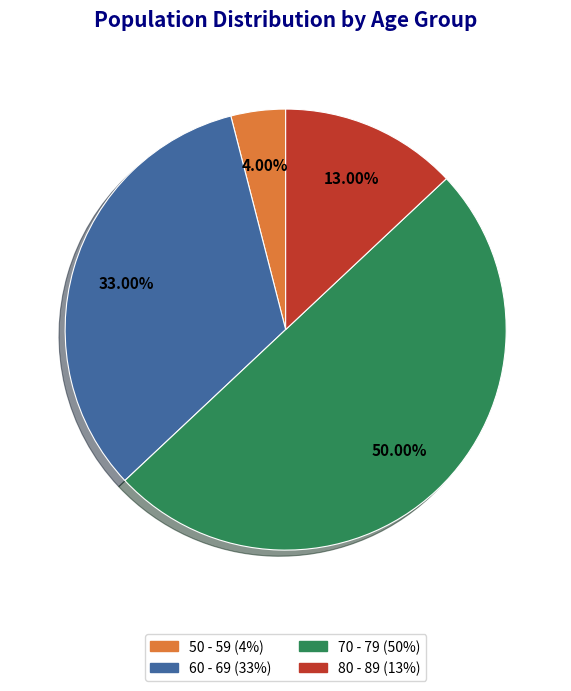

How many segments does this pie chart have?

4